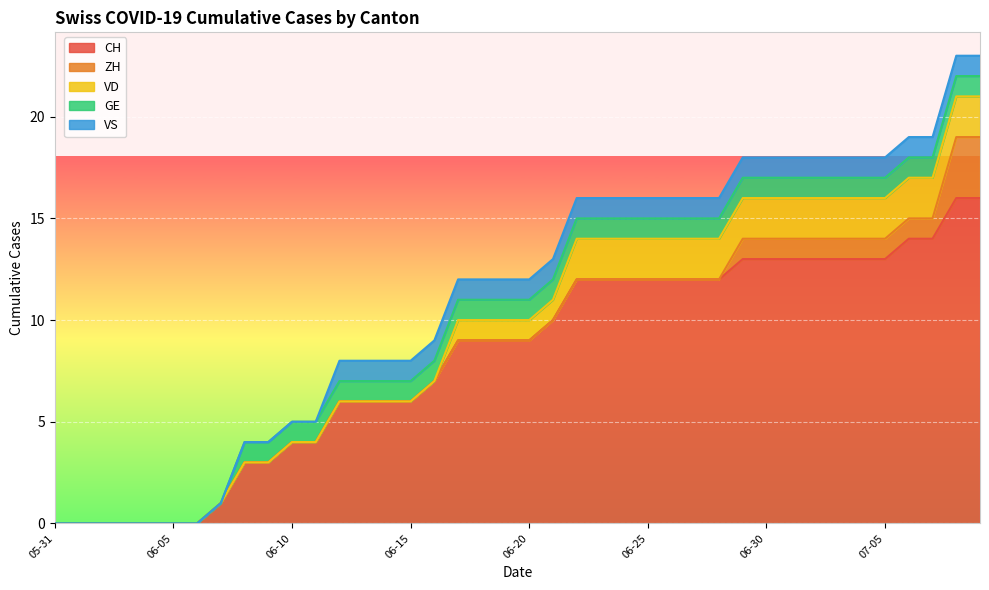

Reading left to right, transcribe all the data shown in this chart.

CH: 2020-05-31=0	2020-06-01=0	2020-06-02=0	2020-06-03=0	2020-06-04=0	2020-06-05=0	2020-06-06=0	2020-06-07=1	2020-06-08=3	2020-06-09=3	2020-06-10=4	2020-06-11=4	2020-06-12=6	2020-06-13=6	2020-06-14=6	2020-06-15=6	2020-06-16=7	2020-06-17=9	2020-06-18=9	2020-06-19=9	2020-06-20=9	2020-06-21=10	2020-06-22=12	2020-06-23=12	2020-06-24=12	2020-06-25=12	2020-06-26=12	2020-06-27=12	2020-06-28=12	2020-06-29=13	2020-06-30=13	2020-07-01=13	2020-07-02=13	2020-07-03=13	2020-07-04=13	2020-07-05=13	2020-07-06=14	2020-07-07=14	2020-07-08=16	2020-07-09=16
ZH: 2020-05-31=0	2020-06-01=0	2020-06-02=0	2020-06-03=0	2020-06-04=0	2020-06-05=0	2020-06-06=0	2020-06-07=0	2020-06-08=0	2020-06-09=0	2020-06-10=0	2020-06-11=0	2020-06-12=0	2020-06-13=0	2020-06-14=0	2020-06-15=0	2020-06-16=0	2020-06-17=0	2020-06-18=0	2020-06-19=0	2020-06-20=0	2020-06-21=0	2020-06-22=0	2020-06-23=0	2020-06-24=0	2020-06-25=0	2020-06-26=0	2020-06-27=0	2020-06-28=0	2020-06-29=1	2020-06-30=1	2020-07-01=1	2020-07-02=1	2020-07-03=1	2020-07-04=1	2020-07-05=1	2020-07-06=1	2020-07-07=1	2020-07-08=3	2020-07-09=3
VD: 2020-05-31=0	2020-06-01=0	2020-06-02=0	2020-06-03=0	2020-06-04=0	2020-06-05=0	2020-06-06=0	2020-06-07=0	2020-06-08=0	2020-06-09=0	2020-06-10=0	2020-06-11=0	2020-06-12=0	2020-06-13=0	2020-06-14=0	2020-06-15=0	2020-06-16=0	2020-06-17=1	2020-06-18=1	2020-06-19=1	2020-06-20=1	2020-06-21=1	2020-06-22=2	2020-06-23=2	2020-06-24=2	2020-06-25=2	2020-06-26=2	2020-06-27=2	2020-06-28=2	2020-06-29=2	2020-06-30=2	2020-07-01=2	2020-07-02=2	2020-07-03=2	2020-07-04=2	2020-07-05=2	2020-07-06=2	2020-07-07=2	2020-07-08=2	2020-07-09=2
GE: 2020-05-31=0	2020-06-01=0	2020-06-02=0	2020-06-03=0	2020-06-04=0	2020-06-05=0	2020-06-06=0	2020-06-07=0	2020-06-08=1	2020-06-09=1	2020-06-10=1	2020-06-11=1	2020-06-12=1	2020-06-13=1	2020-06-14=1	2020-06-15=1	2020-06-16=1	2020-06-17=1	2020-06-18=1	2020-06-19=1	2020-06-20=1	2020-06-21=1	2020-06-22=1	2020-06-23=1	2020-06-24=1	2020-06-25=1	2020-06-26=1	2020-06-27=1	2020-06-28=1	2020-06-29=1	2020-06-30=1	2020-07-01=1	2020-07-02=1	2020-07-03=1	2020-07-04=1	2020-07-05=1	2020-07-06=1	2020-07-07=1	2020-07-08=1	2020-07-09=1
VS: 2020-05-31=0	2020-06-01=0	2020-06-02=0	2020-06-03=0	2020-06-04=0	2020-06-05=0	2020-06-06=0	2020-06-07=0	2020-06-08=0	2020-06-09=0	2020-06-10=0	2020-06-11=0	2020-06-12=1	2020-06-13=1	2020-06-14=1	2020-06-15=1	2020-06-16=1	2020-06-17=1	2020-06-18=1	2020-06-19=1	2020-06-20=1	2020-06-21=1	2020-06-22=1	2020-06-23=1	2020-06-24=1	2020-06-25=1	2020-06-26=1	2020-06-27=1	2020-06-28=1	2020-06-29=1	2020-06-30=1	2020-07-01=1	2020-07-02=1	2020-07-03=1	2020-07-04=1	2020-07-05=1	2020-07-06=1	2020-07-07=1	2020-07-08=1	2020-07-09=1